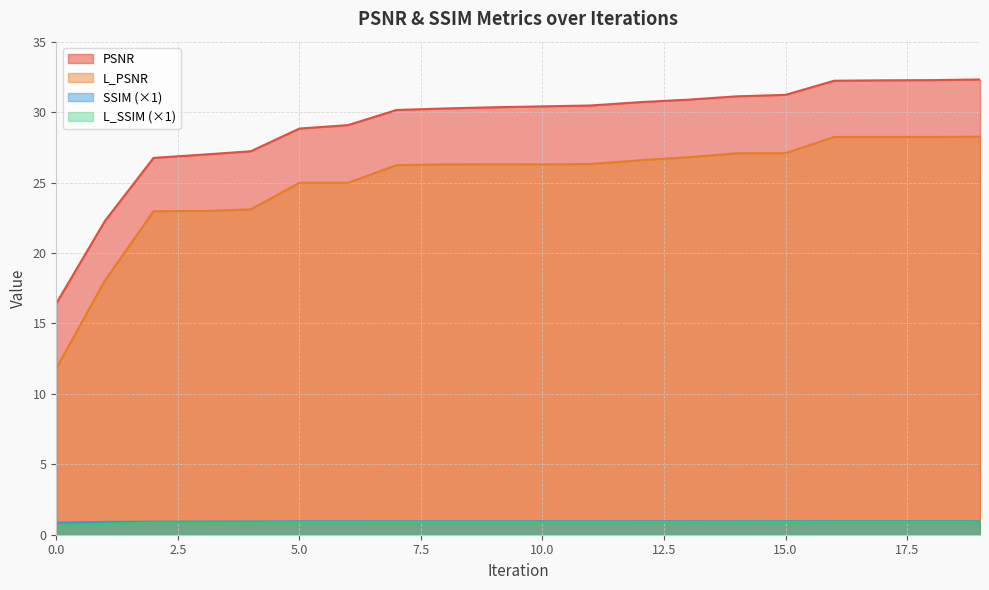

Is it true that L_SSIM_scaled equals 0.4 at 8?

False